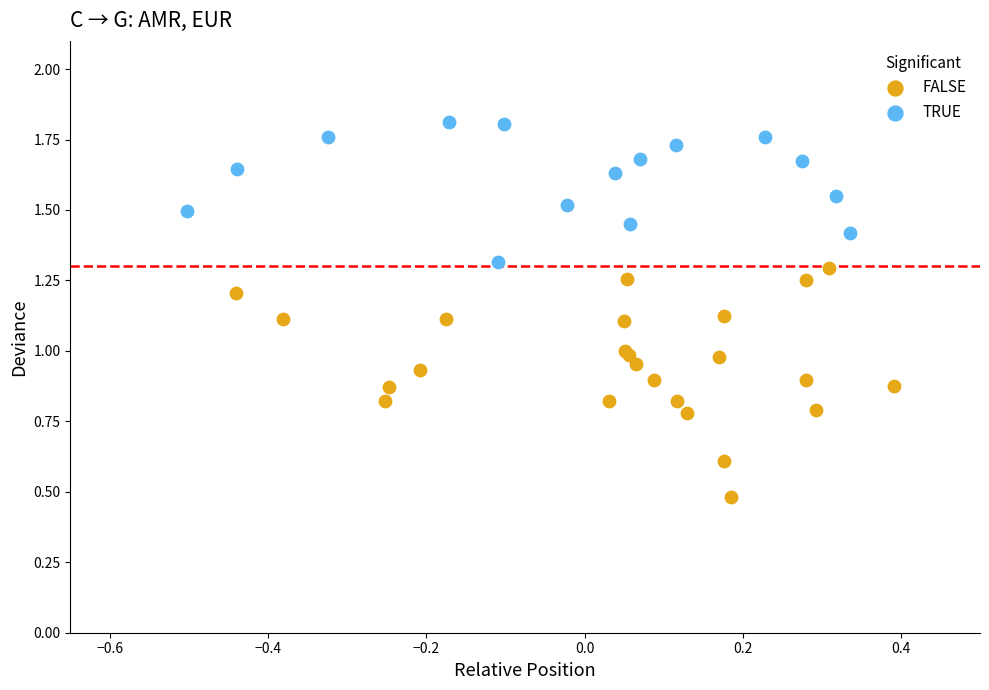

Which series contains the highest Y value?

TRUE